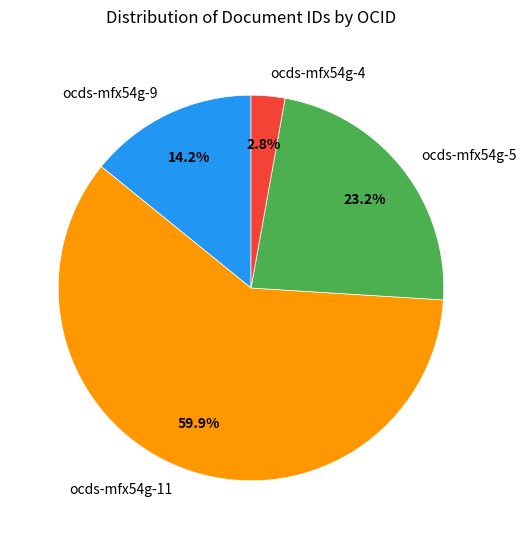

To the nearest percent, what percentage of the pie is ocds-mfx54g-11?

60%